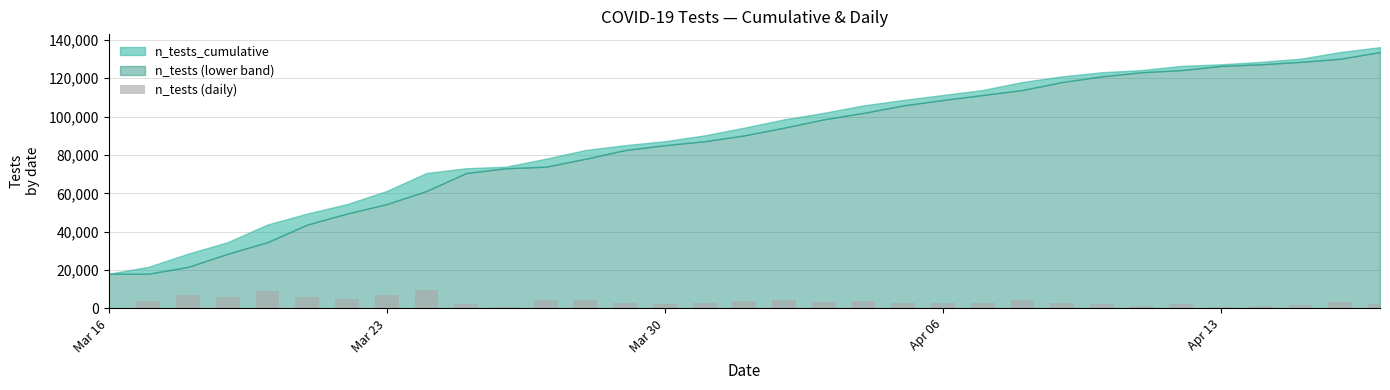

What is the maximum value shown in the chart?

9357